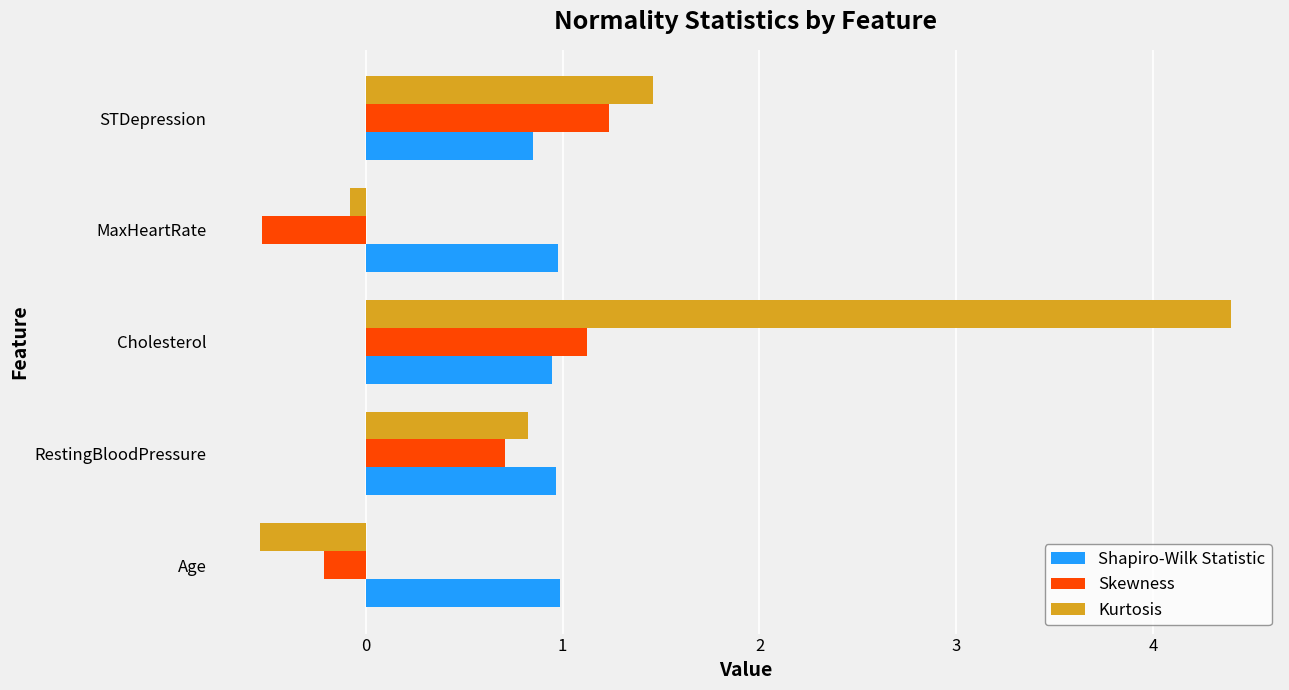

What is the difference between the second highest and second lowest values in the Skewness series?

1.3